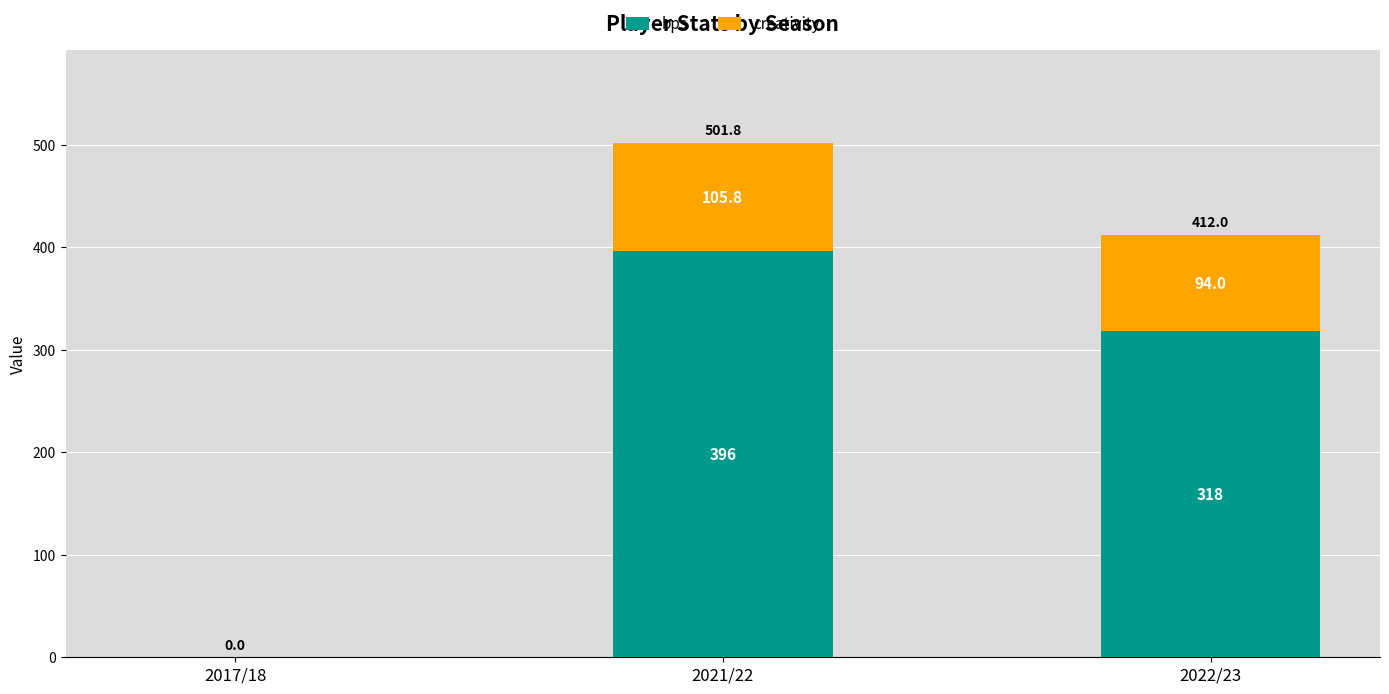

What are all the series names shown in the legend?

bps, creativity